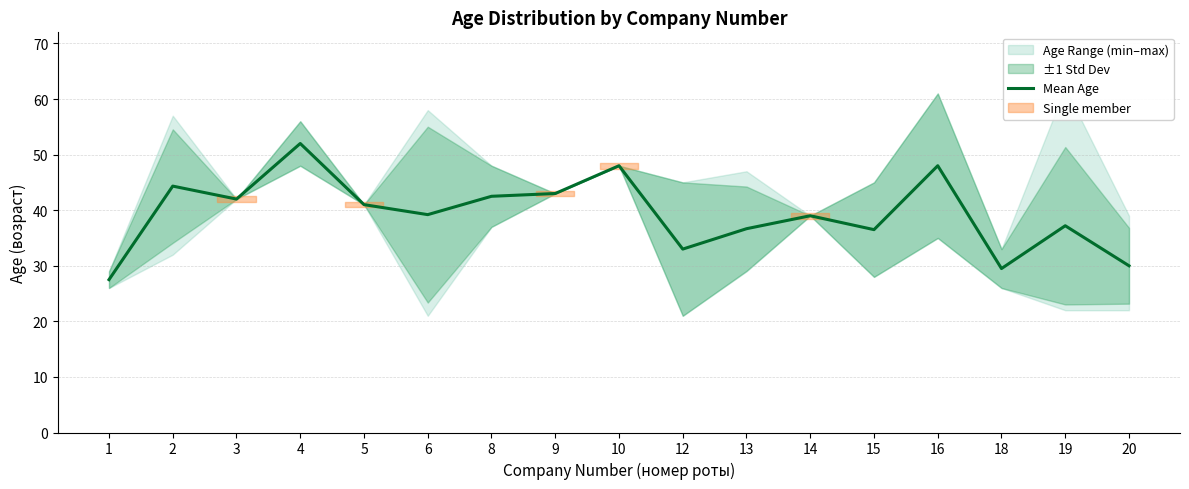

True or false: the data shows 72.2 at 2.

False